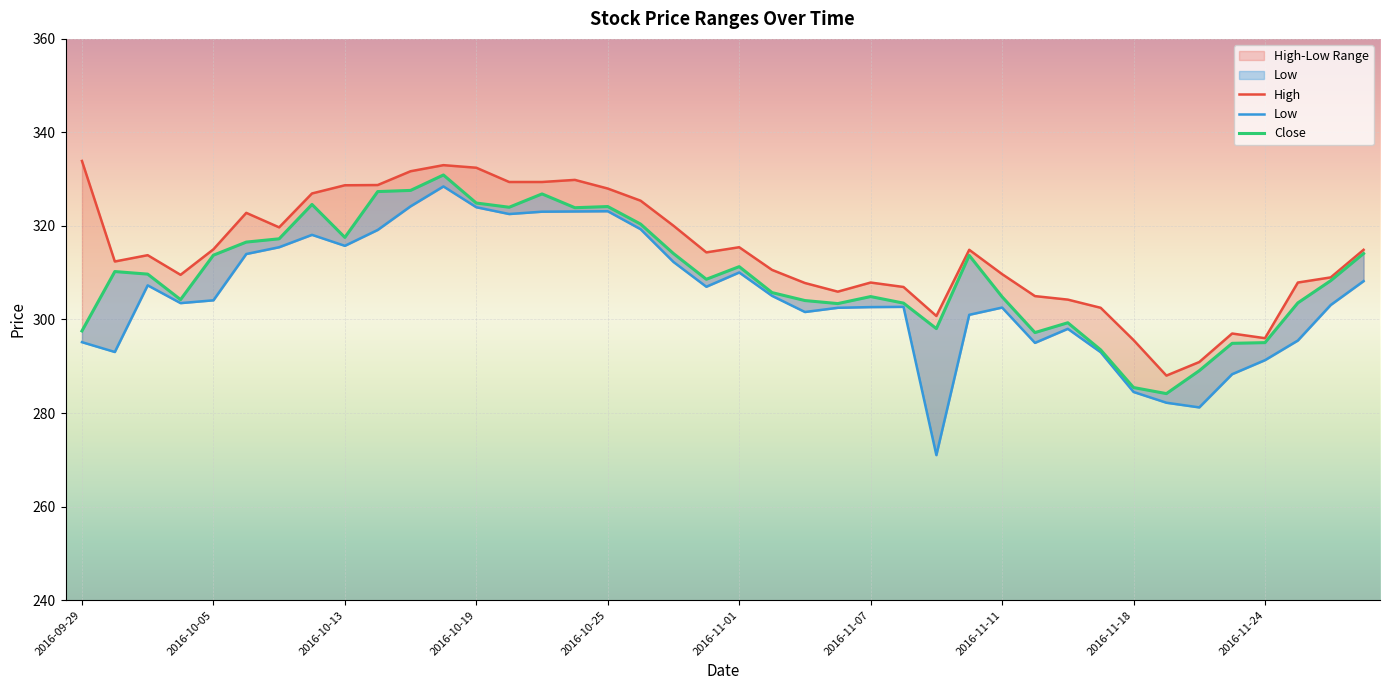

List the labels in order of Close value, smallest first.

33, 32, 34, 31, 35, 36, 29, 2016-09-29, 26, 30, 23, 25, 37, 22, 2016-10-19, 28, 24, 21, 38, 19, 2016-10-13, 2016-10-05, 20, 27, 2016-10-25, 18, 39, 2016-11-01, 2016-11-07, 2016-11-18, 17, 15, 13, 16, 2016-11-11, 12, 14, 2016-11-24, 10, 11